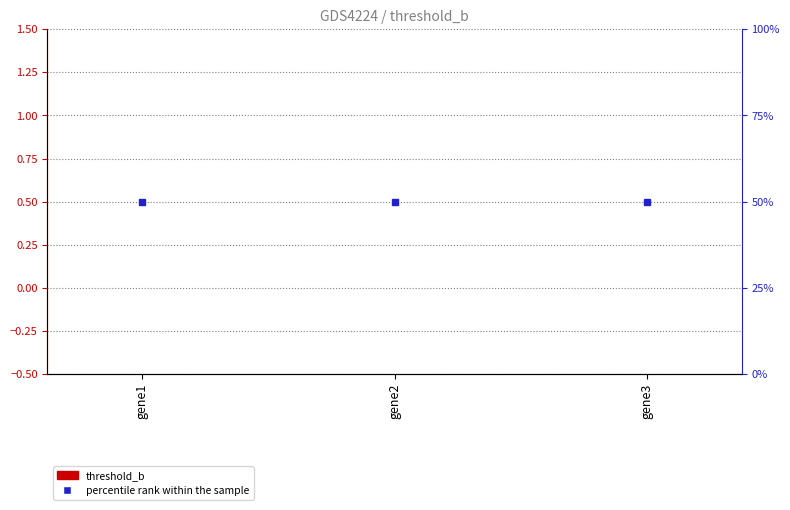

Between gene2 and gene1, which is larger?

gene2